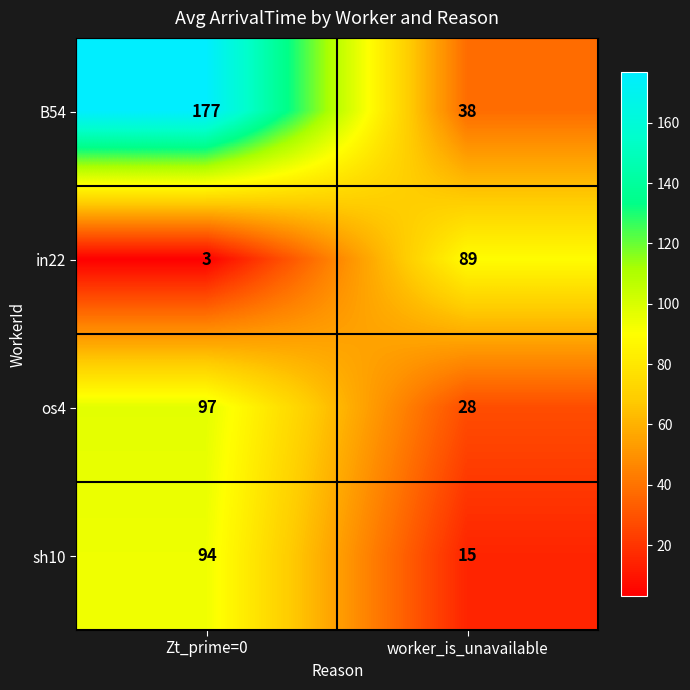

Reading left to right, list all the values displayed in this chart.

B54: 177	38
in22: 3	89
os4: 97	28
sh10: 94	15